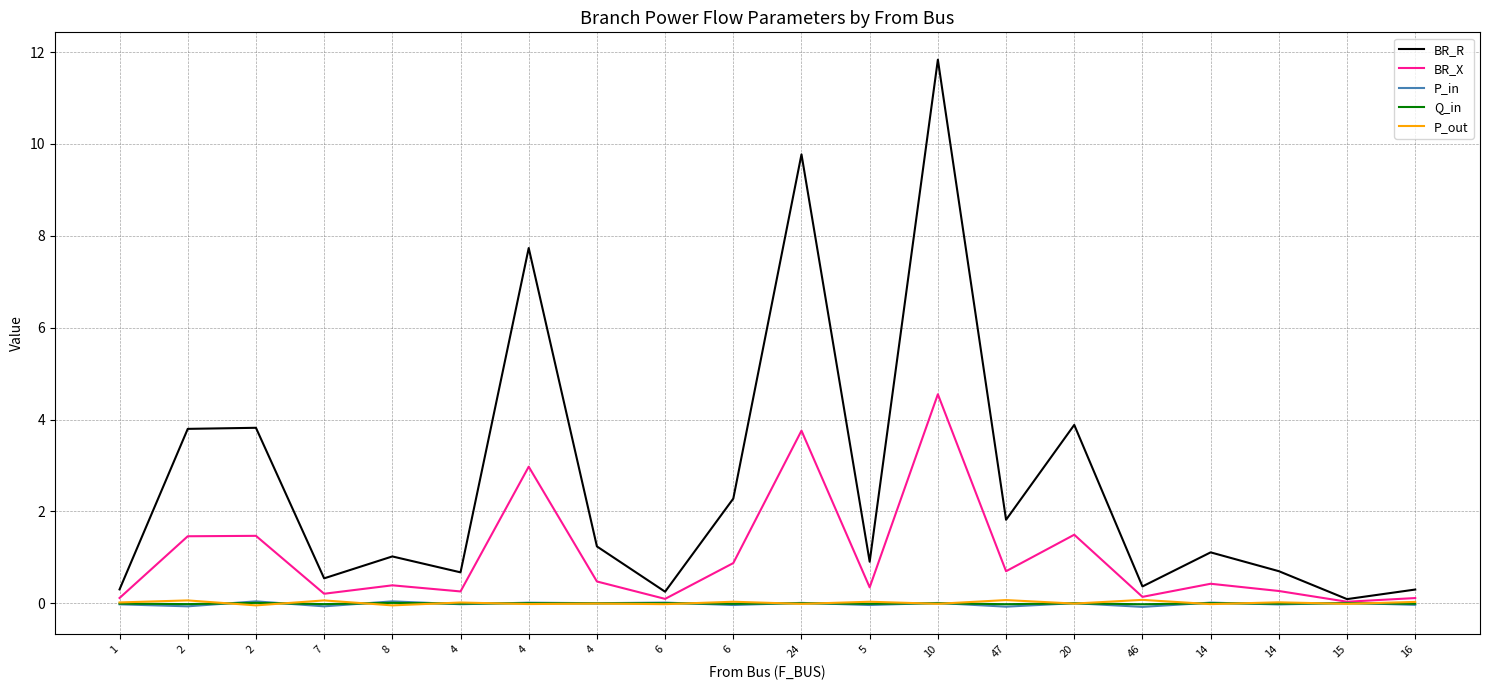

At which category does BR_R reach its first local peak?

2